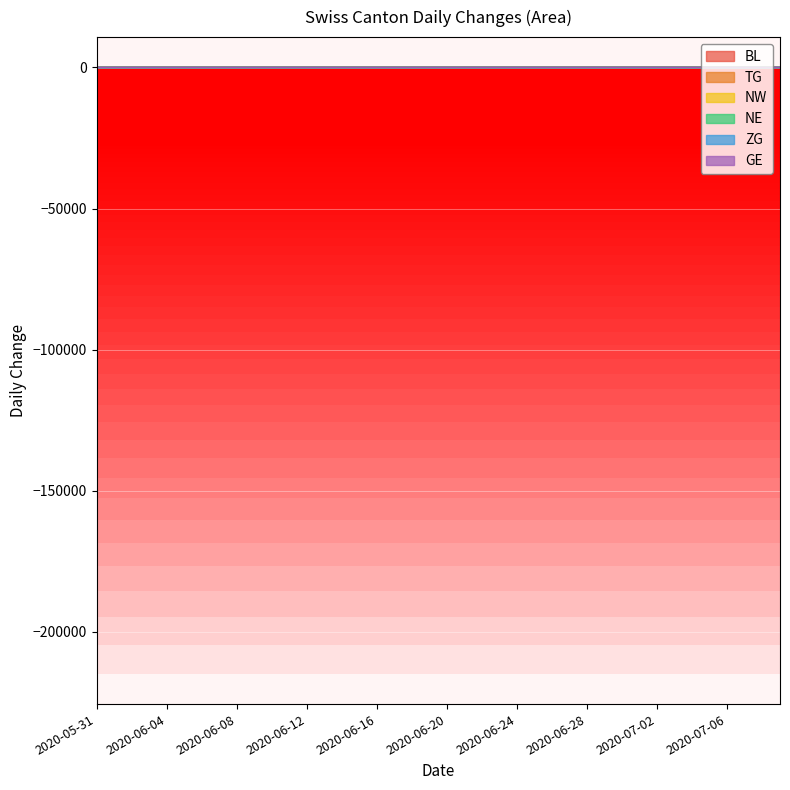

What is the label of the 14th point from the right?

2020-06-26